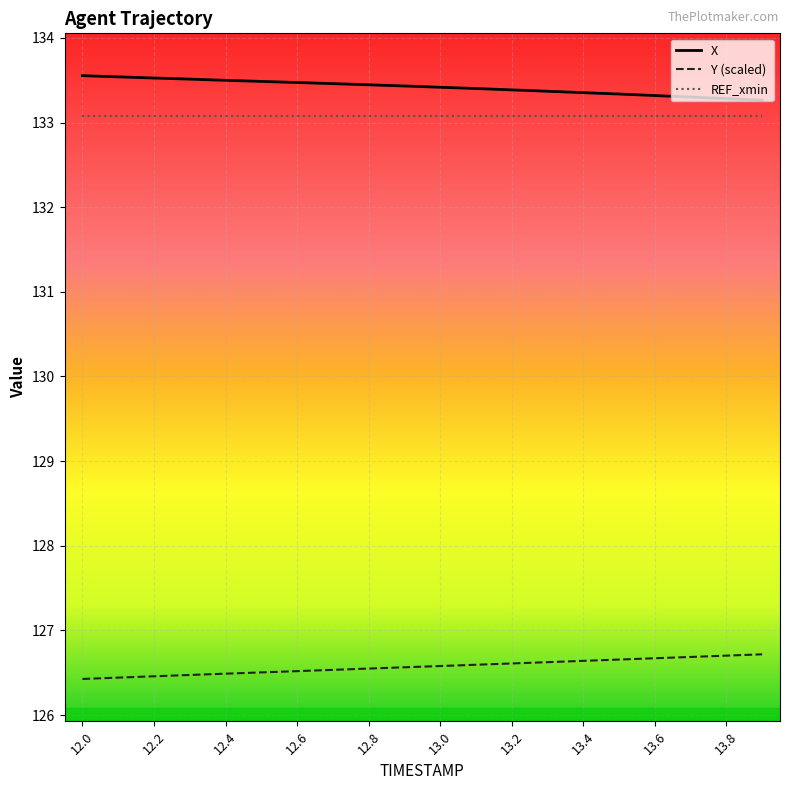

What is the greatest value displayed?

133.6